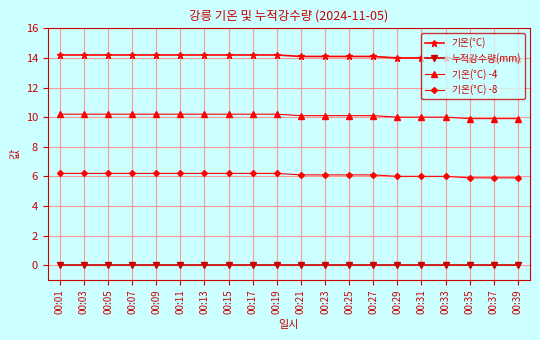

What is the difference between the highest and lowest values at 00:19?

14.2